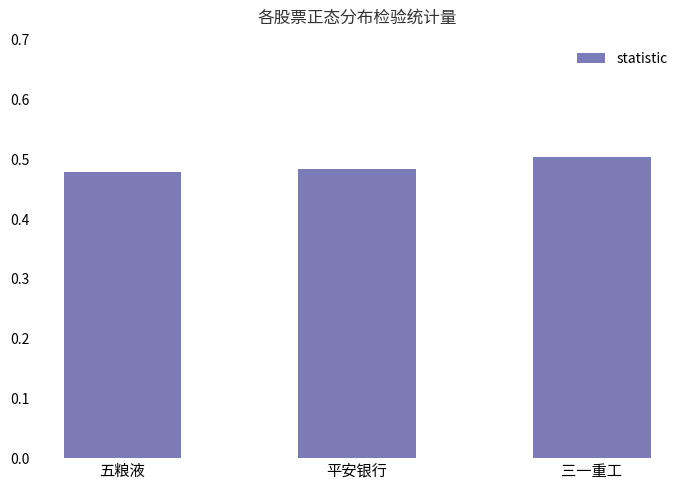

Does the chart contain stacked bars?

No